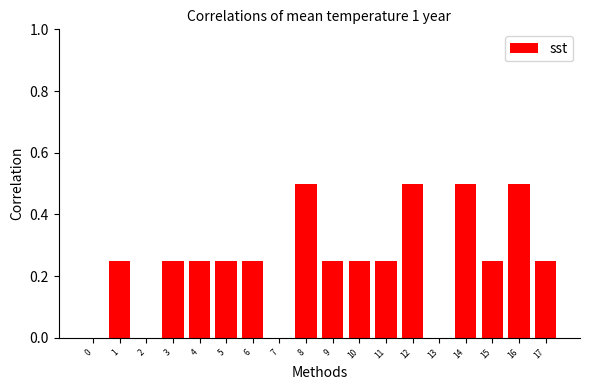

Between 4 and 8, which is larger?

8